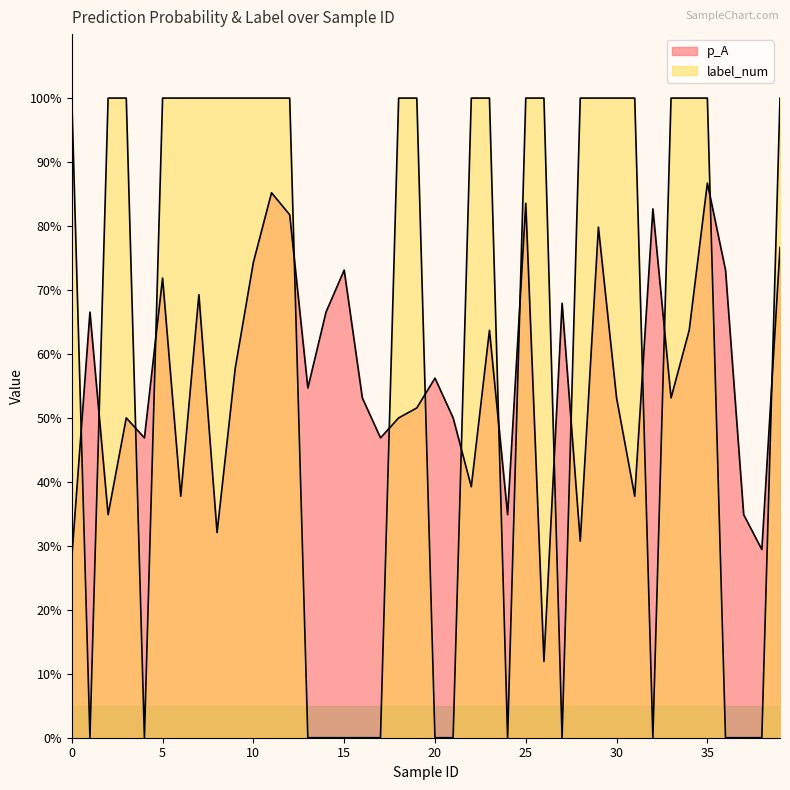

Where do p_A and label_num first cross each other?

0 and 1